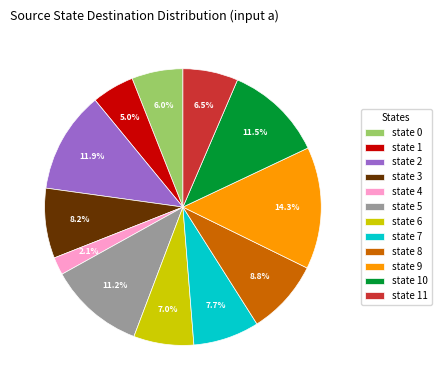

Do state 4 and state 2 together represent more than half of the pie?

No